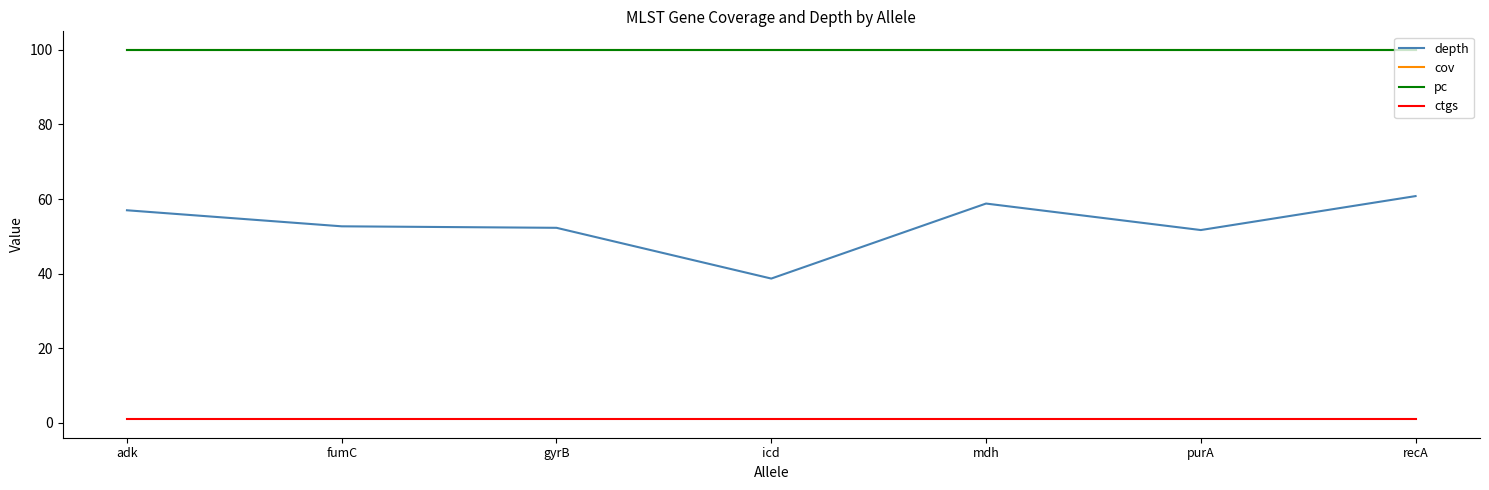

What is the difference between the highest and lowest values at gyrB?

99.0